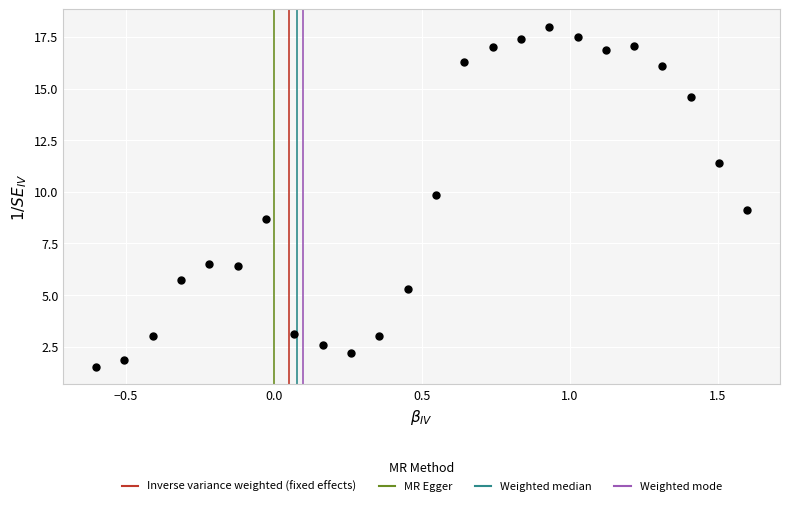

What is the range of Y values (max minus min)?

16.5